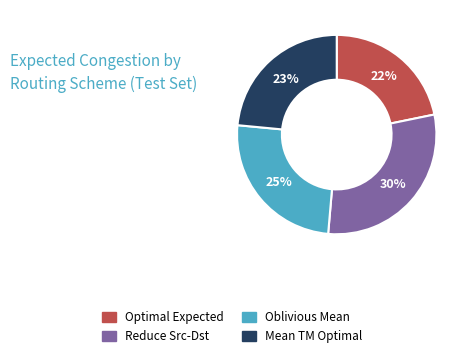

Is there any slice that represents more than half of the pie?

No